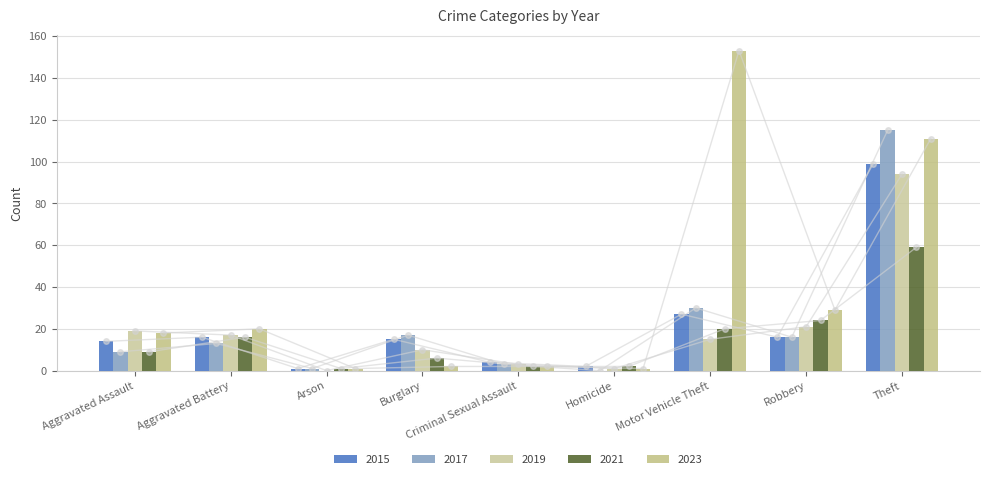

True or false: 2015 has a value of 36 at Motor Vehicle Theft.

False